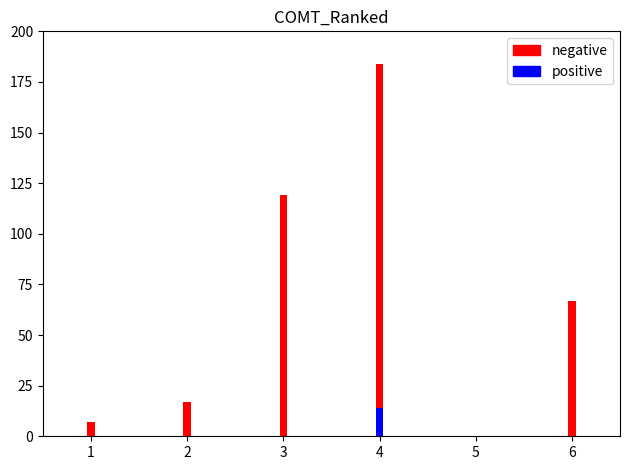

Is the value of positive at 2 greater than the value of negative at 4?

No